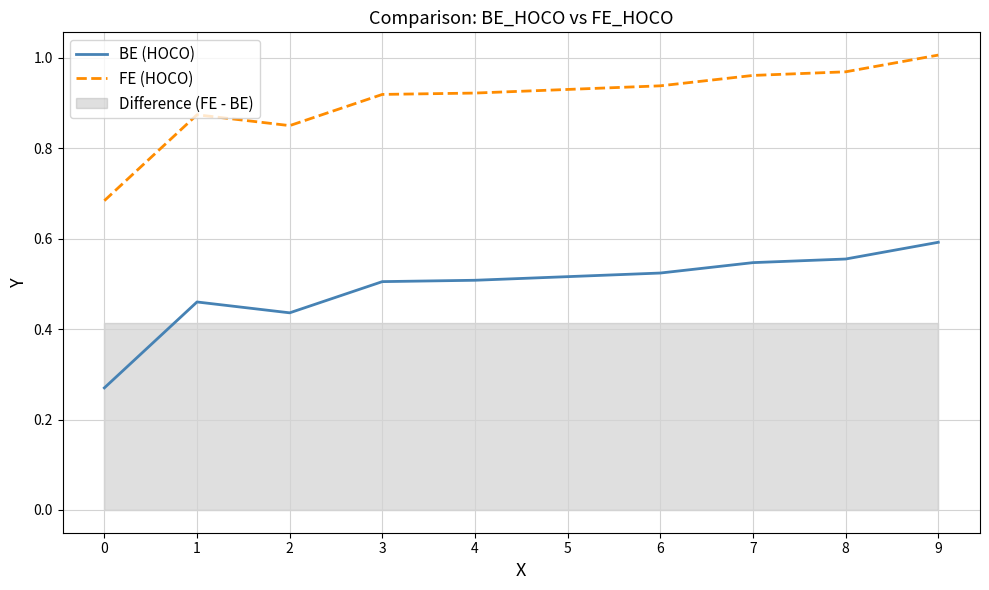

The value of FE (HOCO) at 5 is 1.2. True or false?

False